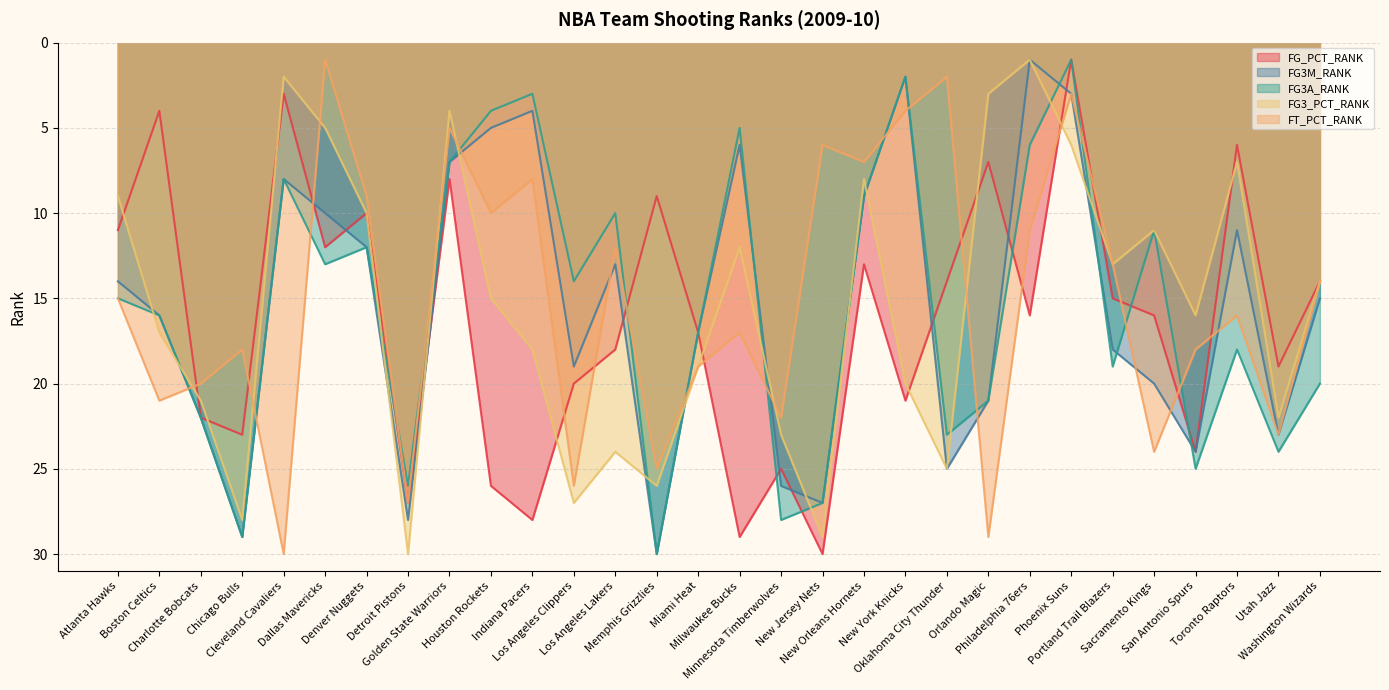

What is the sum of all FG3M_RANK values?

465